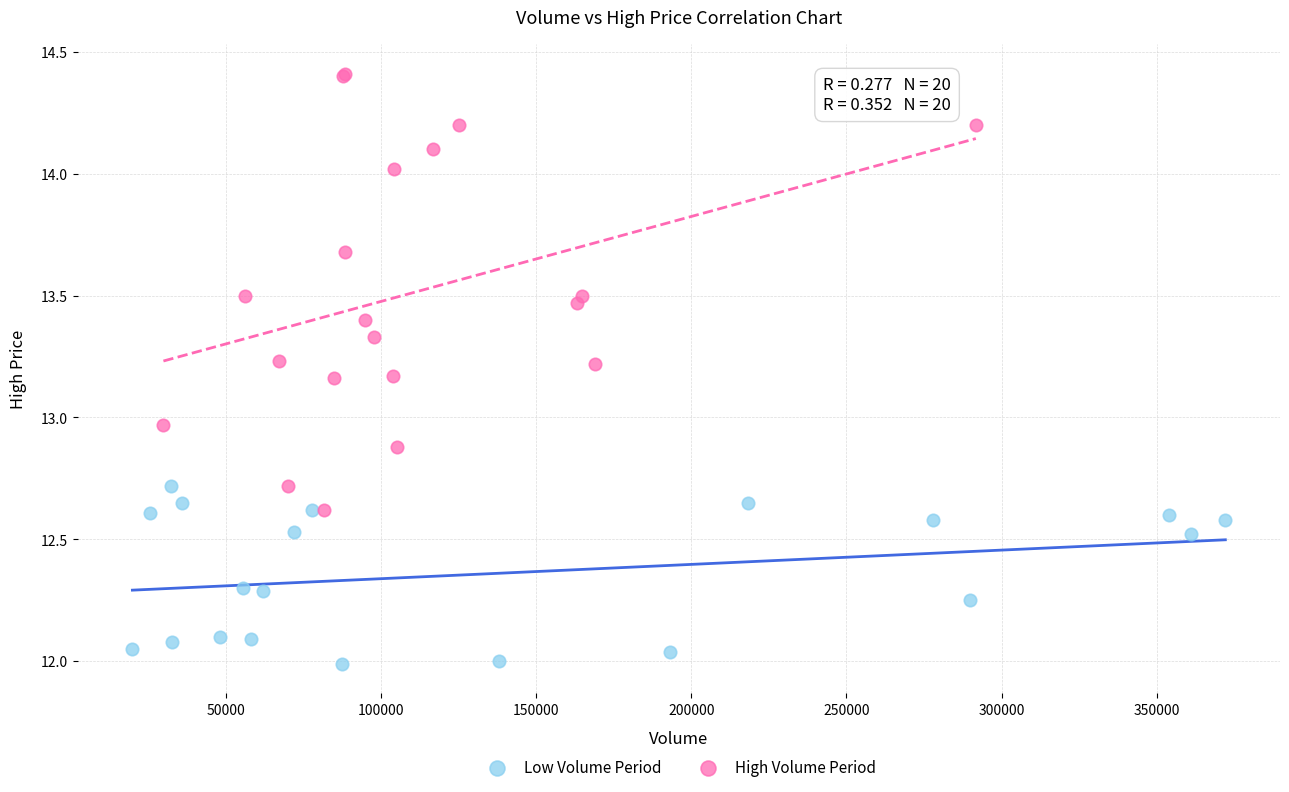

Which series has the widest spread of Y values?

High Volume Period